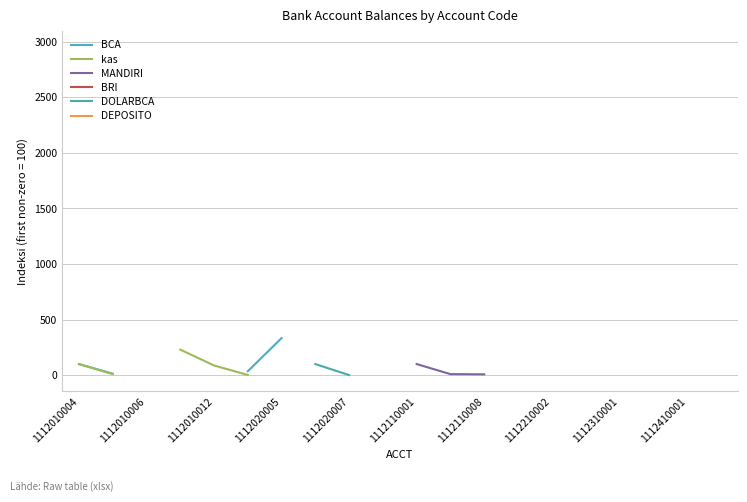

True or false: BRI has more than 0 points higher than both neighbors.

False